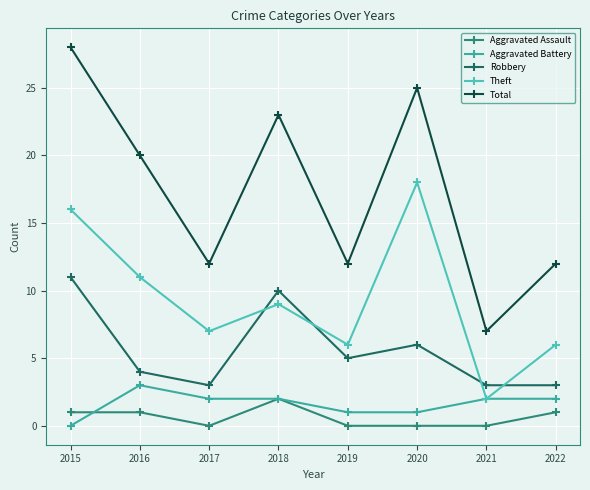

Reading left to right, what are all the values shown in this chart?

Aggravated Assault: 2015=1	2016=1	2017=0	2018=2	2019=0	2020=0	2021=0	2022=1
Aggravated Battery: 2015=0	2016=3	2017=2	2018=2	2019=1	2020=1	2021=2	2022=2
Robbery: 2015=11	2016=4	2017=3	2018=10	2019=5	2020=6	2021=3	2022=3
Theft: 2015=16	2016=11	2017=7	2018=9	2019=6	2020=18	2021=2	2022=6
Total: 2015=28	2016=20	2017=12	2018=23	2019=12	2020=25	2021=7	2022=12